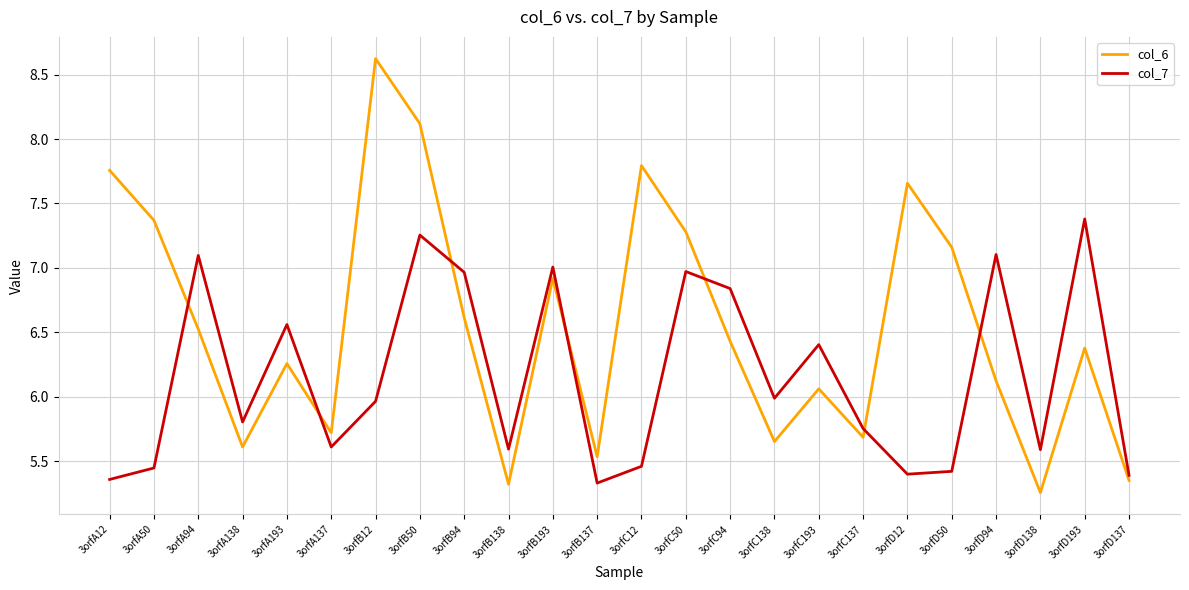

Rank the series by their average value, from highest to lowest.

col_6, col_7